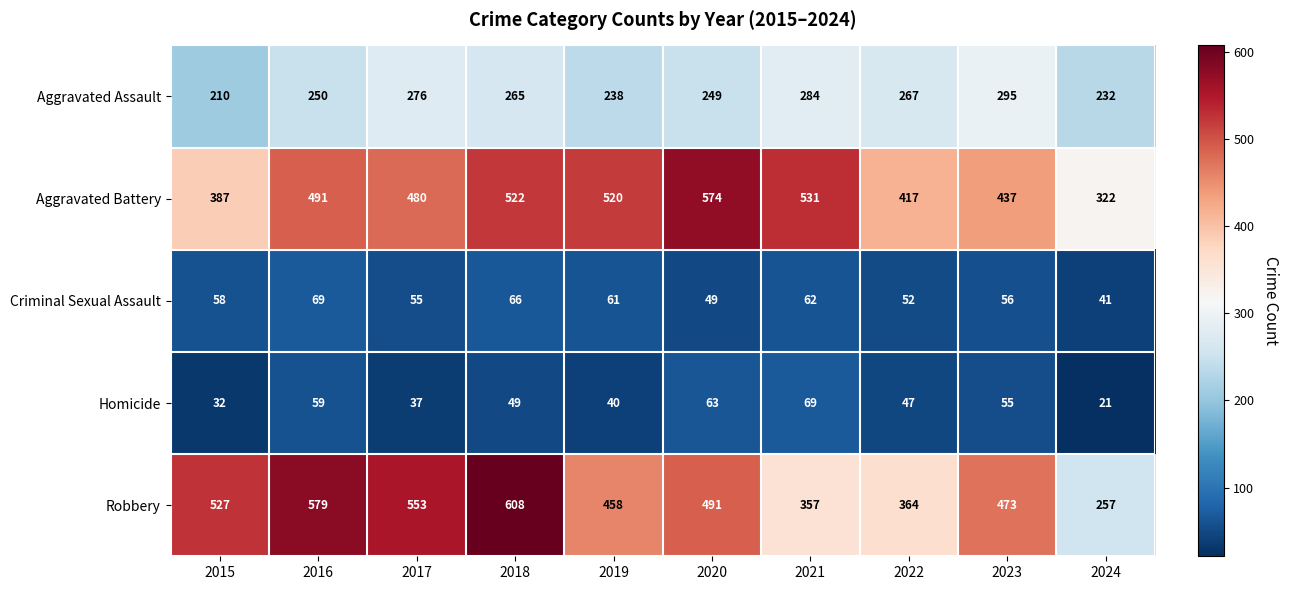

The Robbery series shows 842 at 2020. True or false?

False